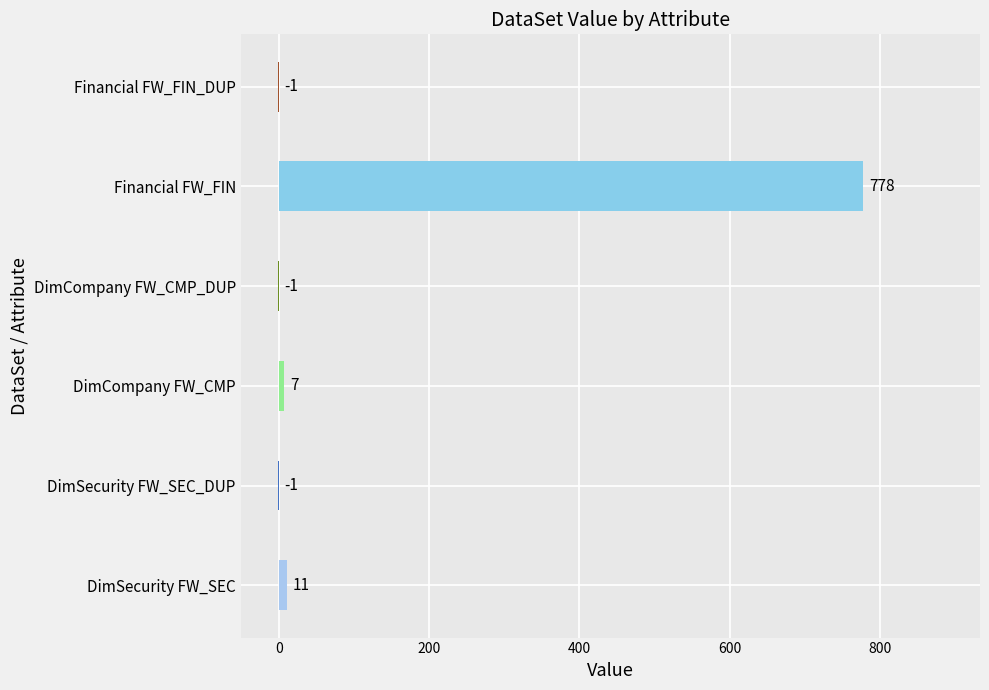

Are the bars horizontal?

Yes